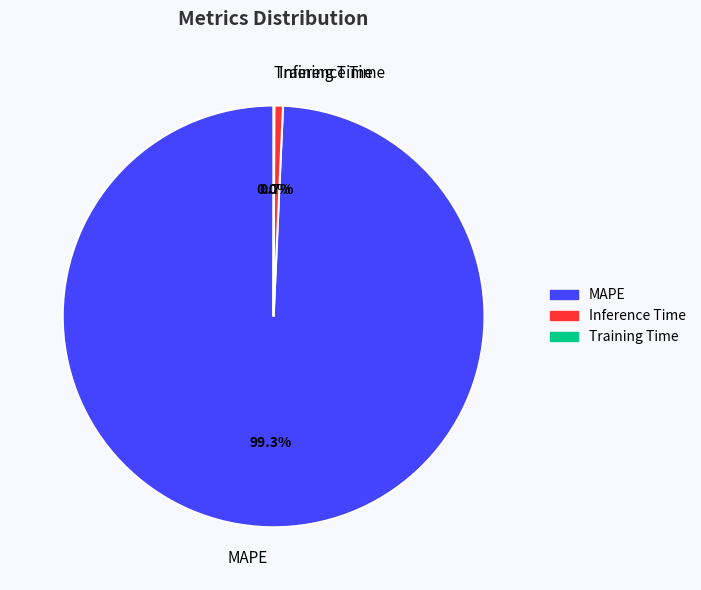

Which category accounts for the majority?

MAPE